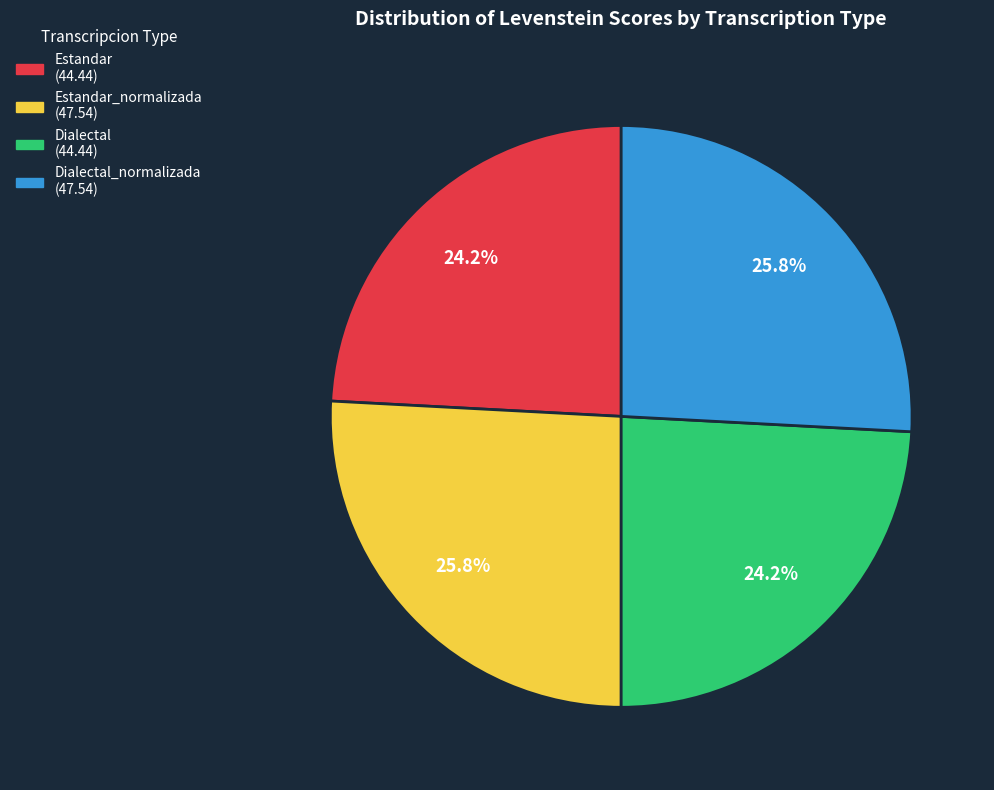

Is there any slice that represents more than half of the pie?

No